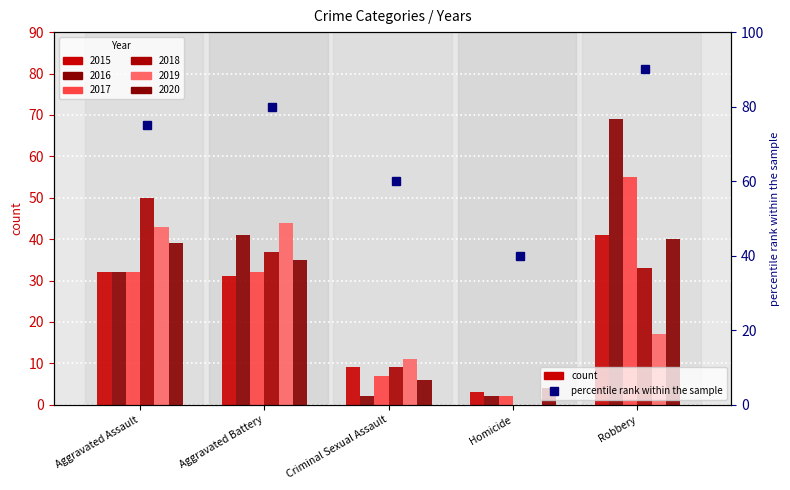

List the labels in order of 2017 value, largest first.

Robbery, Aggravated Assault, Aggravated Battery, Criminal Sexual Assault, Homicide